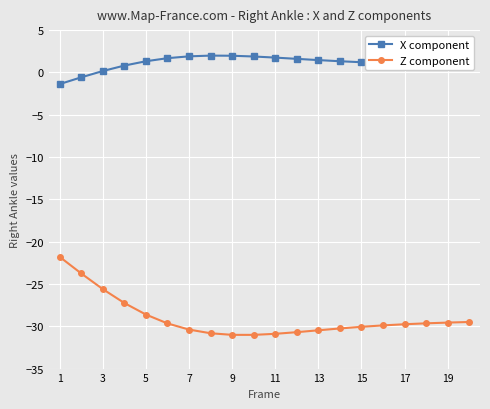

Which series has the largest range (max minus min)?

Z component